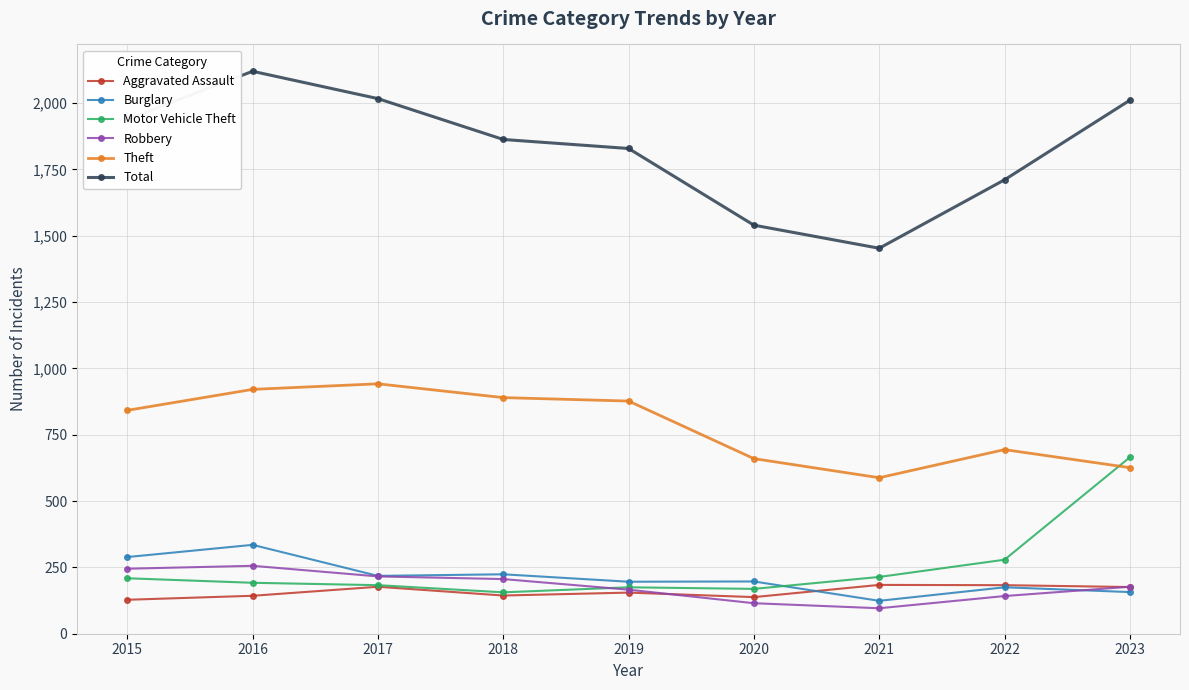

Which series changed the most between 2016 and 2017?

Burglary